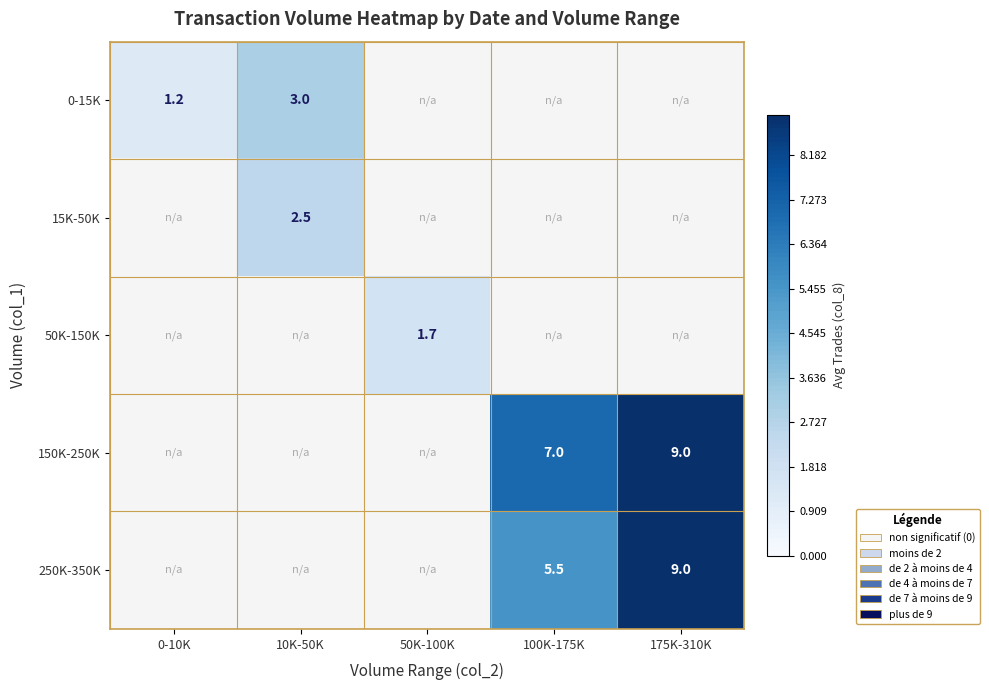

Between 10K-50K and 100K-175K, which is larger?

10K-50K